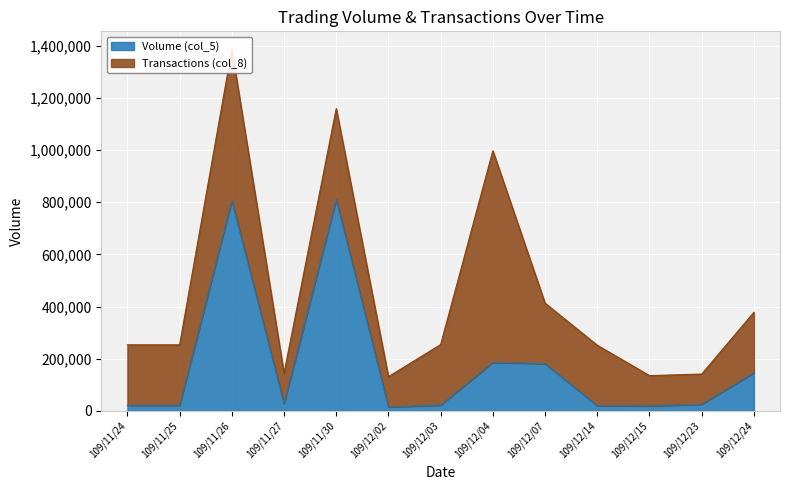

At which label is the value closest to 413410?

109/12/04